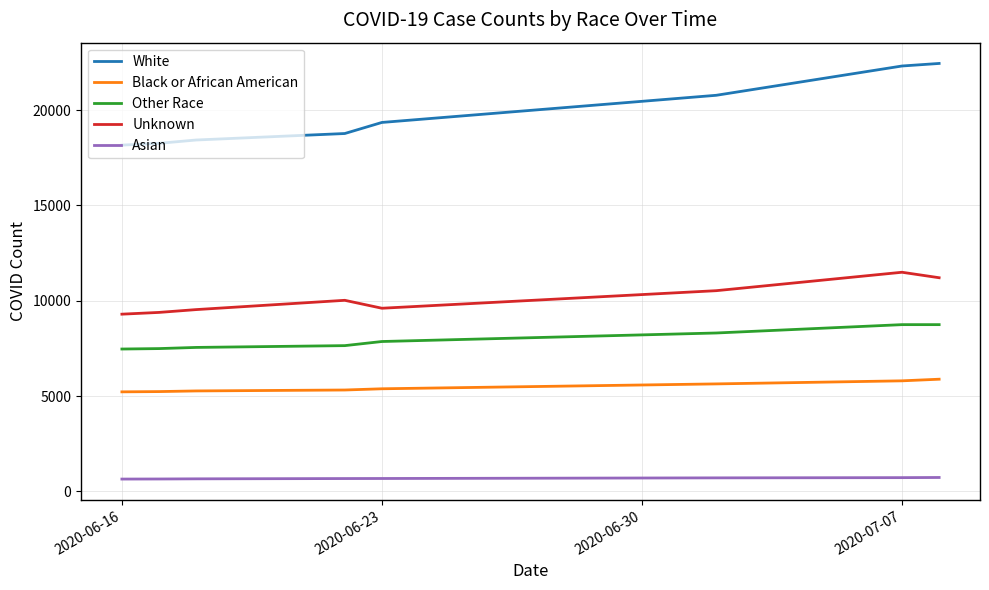

What is the smallest value displayed?

646